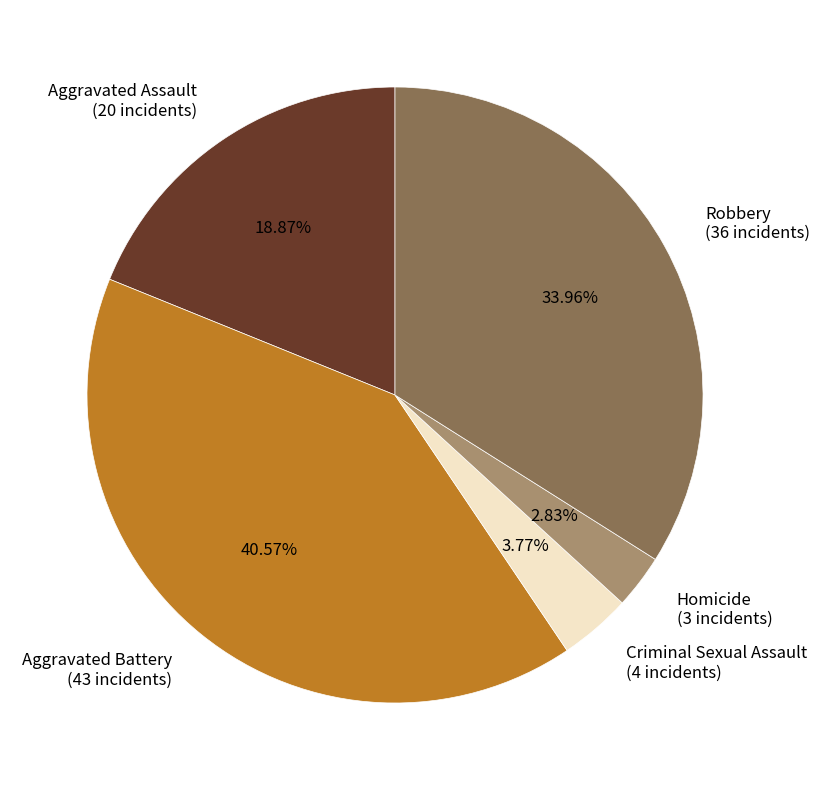

Does Aggravated Battery account for over 50% of the chart?

No